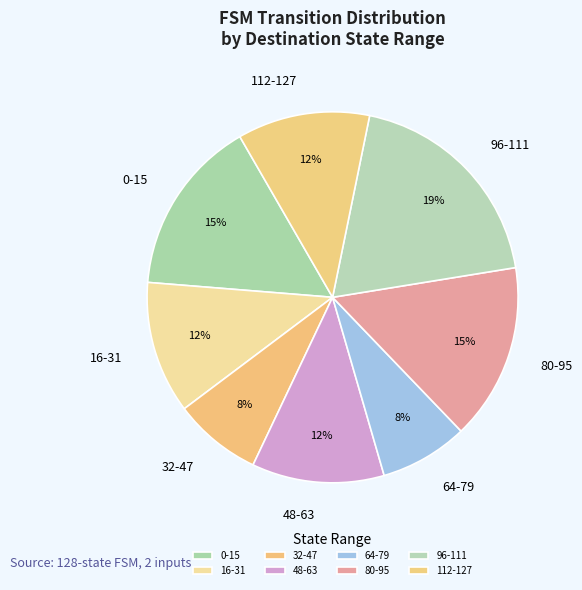

To the nearest percent, what percentage of the pie is 32-47?

8%